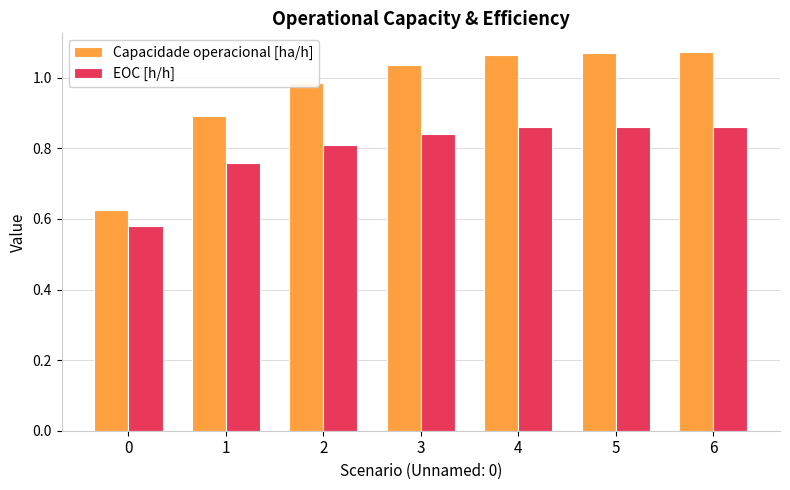

Which series has the widest spread of values?

Capacidade operacional [ha/h]